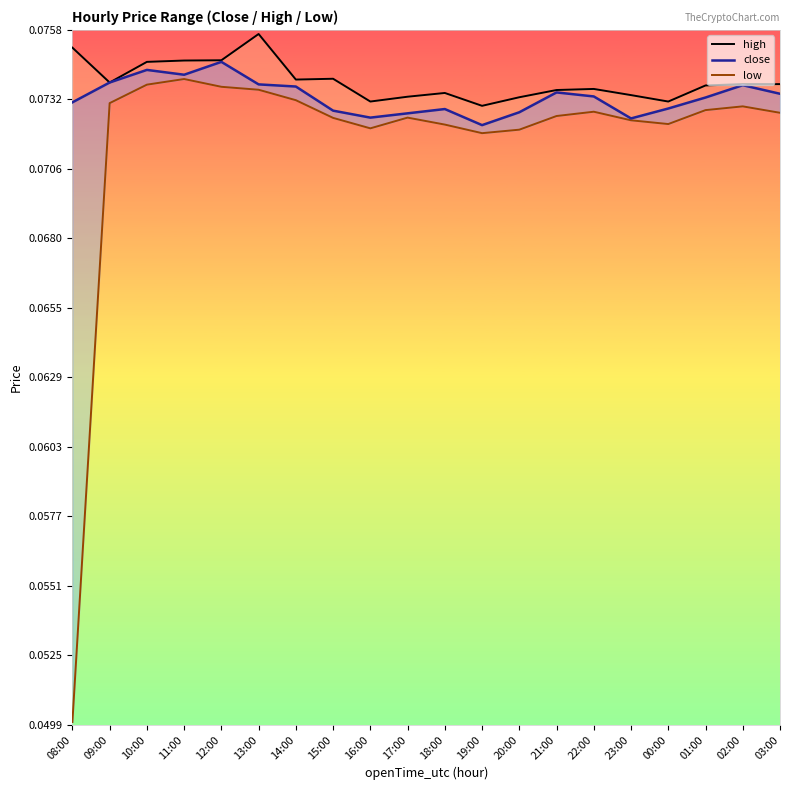

List the series in order of their peak value, lowest first.

low, close, high